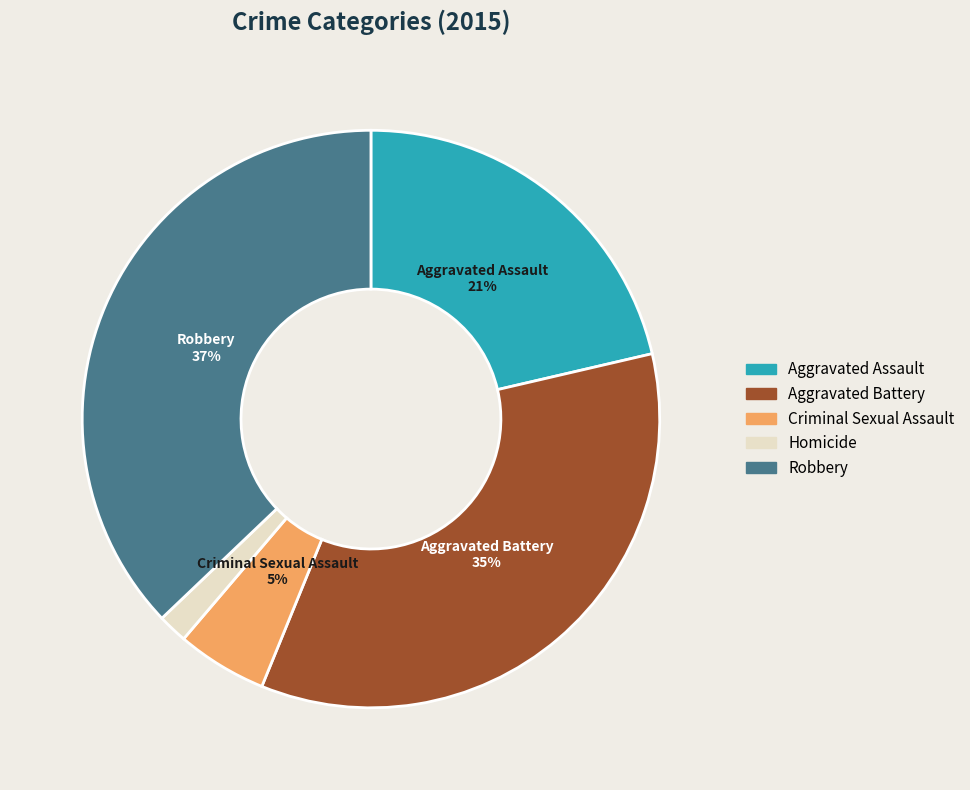

Is it true that Aggravated Assault is 21% of the pie?

True